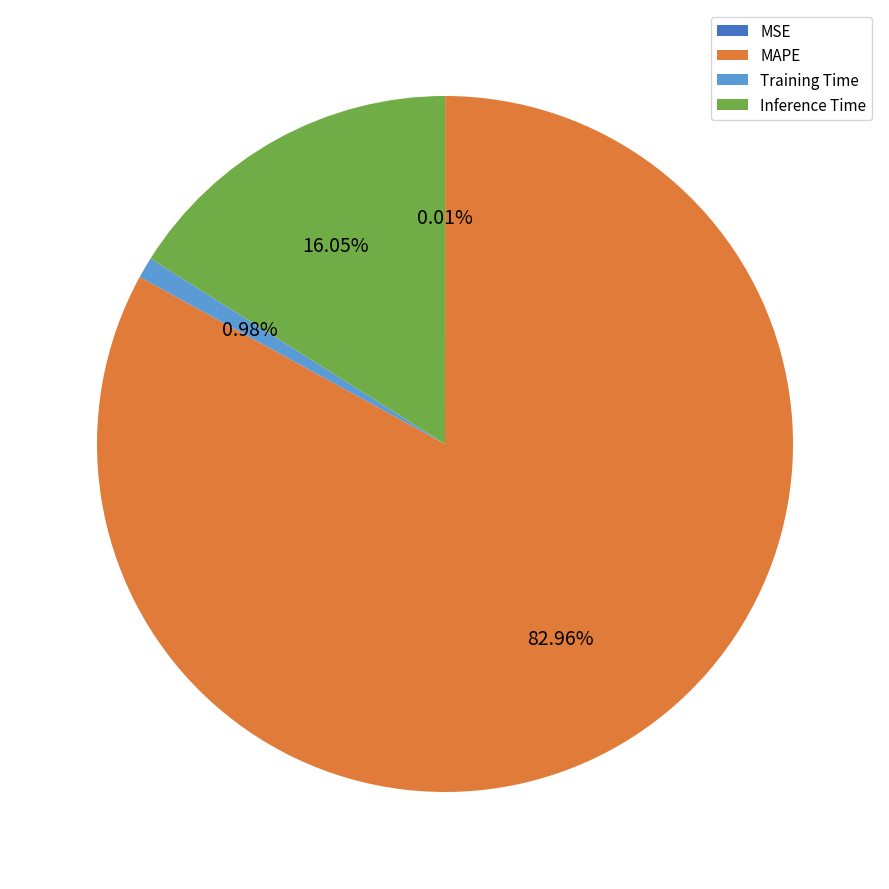

Does MAPE represent more than half of the total?

Yes